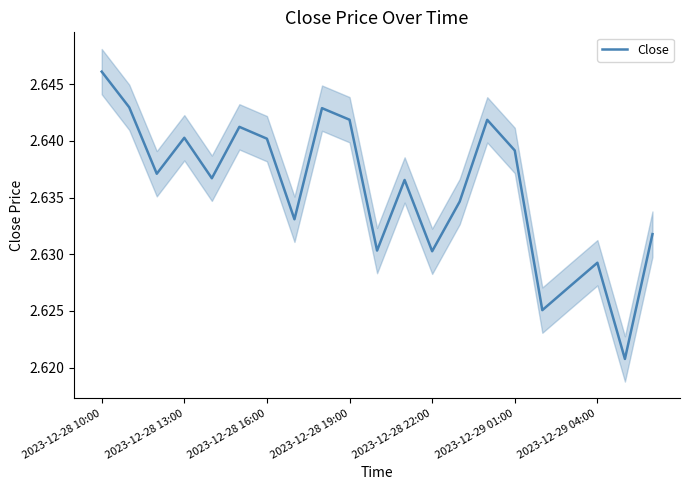

Rank the categories by value from lowest to highest.

19, 16, 17, 18, 12, 10, 20, 7, 13, 11, 2023-12-28 22:00, 2023-12-28 16:00, 15, 2023-12-29 04:00, 2023-12-28 19:00, 2023-12-29 01:00, 14, 9, 8, 2023-12-28 13:00, 2023-12-28 10:00